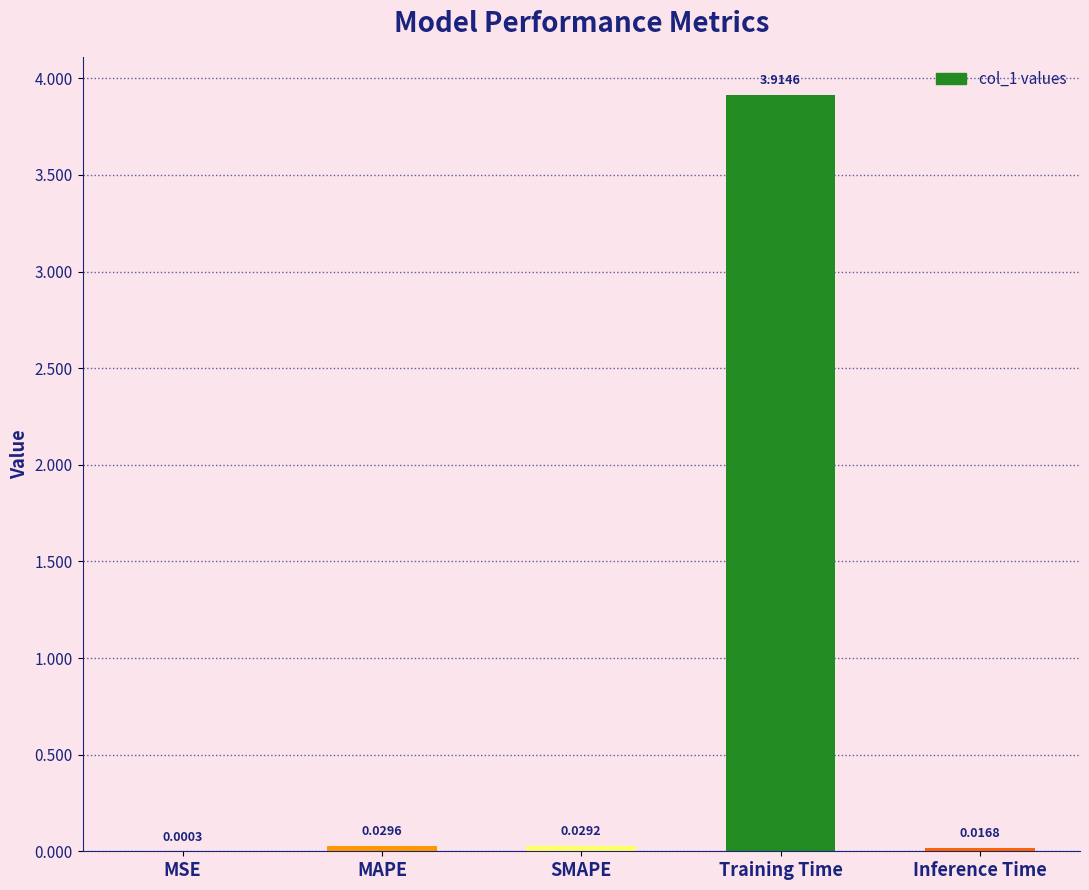

Which label corresponds to the largest value in the chart?

Training Time